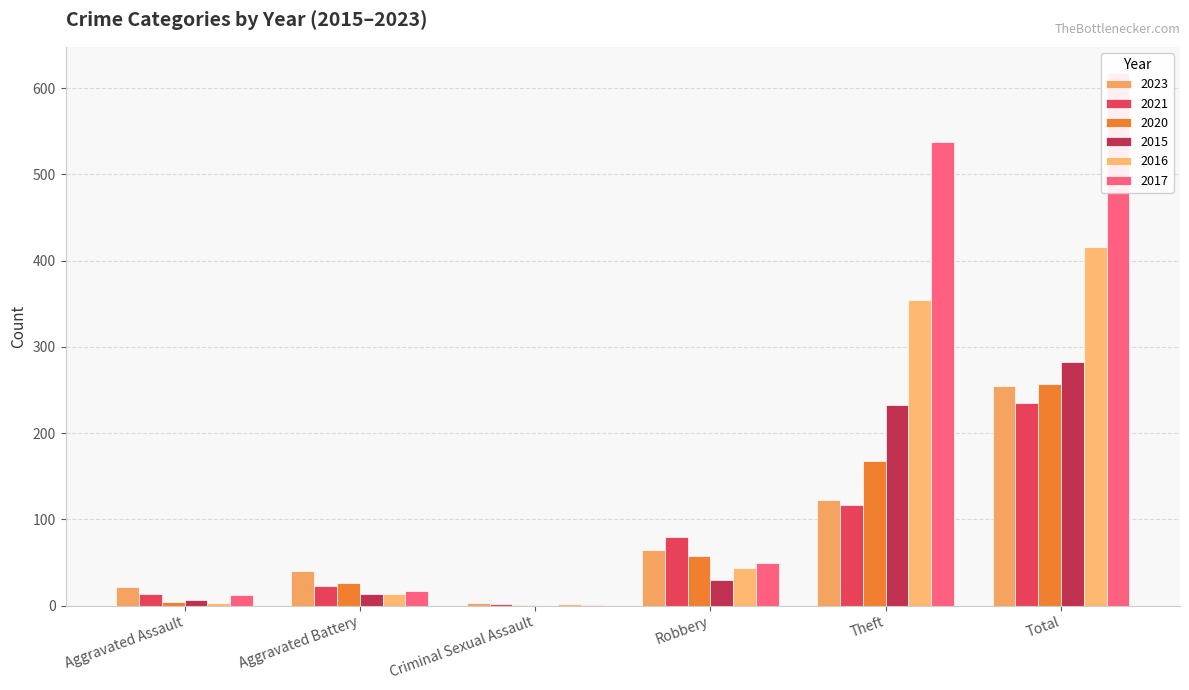

What position from the left is Theft?

5